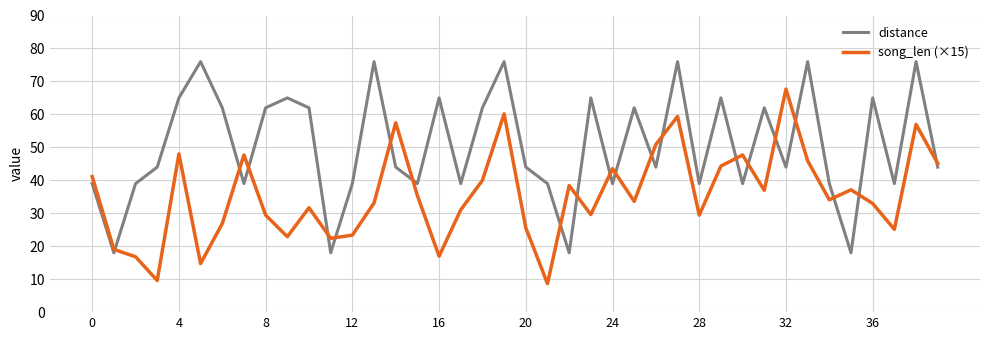

What is the difference between the maximum and minimum values in the distance series?

58.0